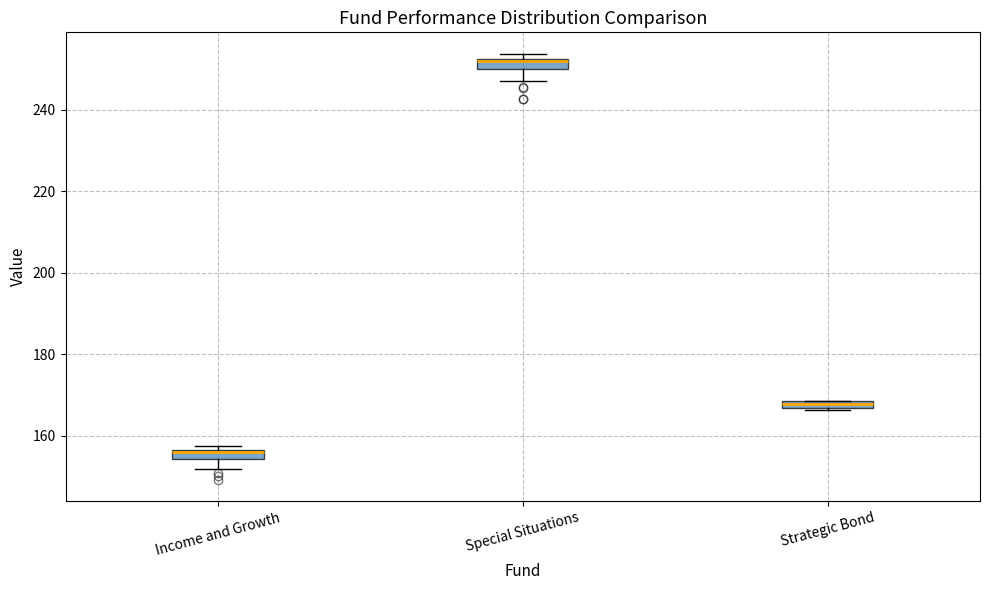

Where does the lower whisker of the box for Special Situations end on the y-axis? The values are not printed on the chart, so give them approximately, as read against the axis.

248